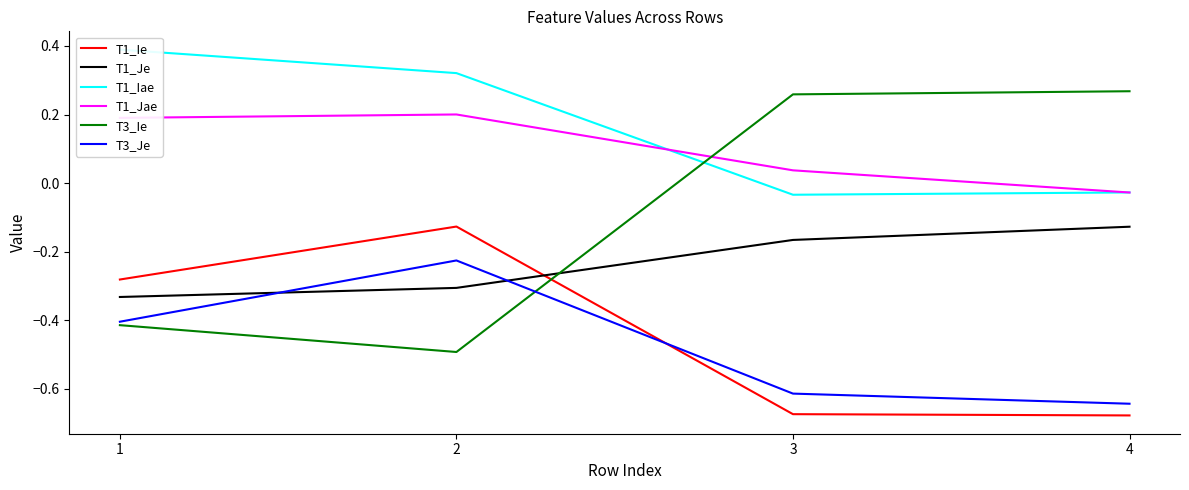

Is this an area chart (filled region under the line)?

No